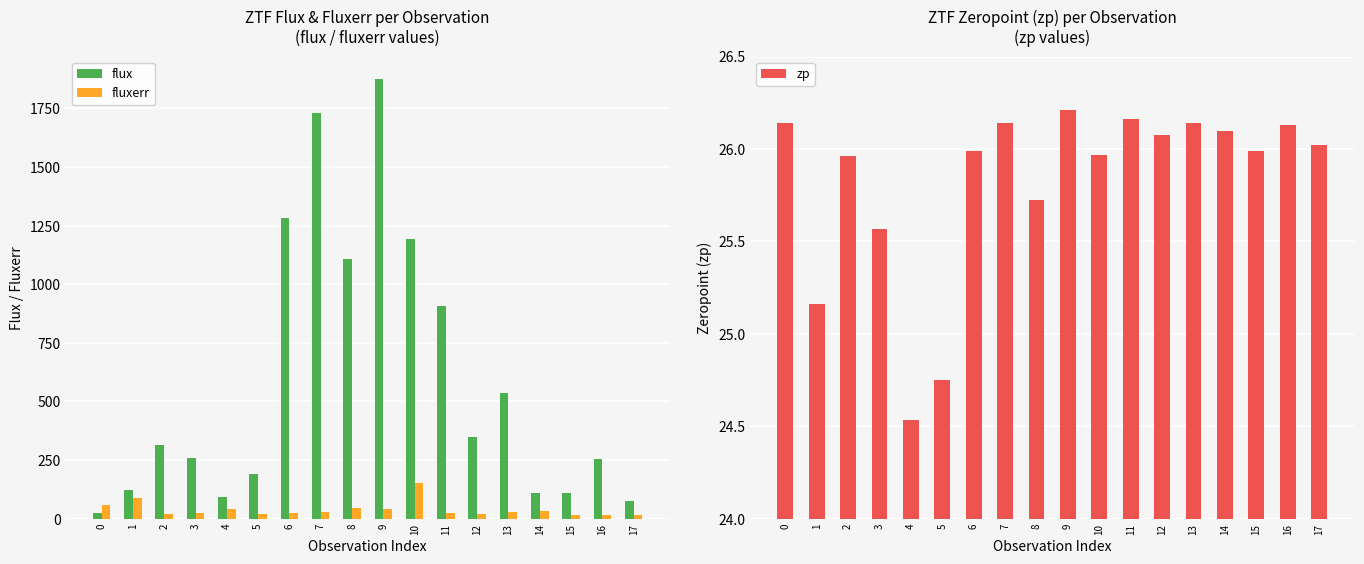

What is the value of the zp bar at the 12th from the left?

26.2